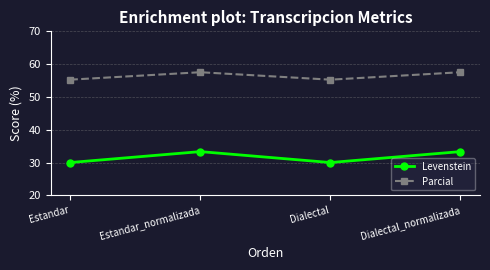

What is the difference between the maximum and minimum values in the Levenstein series?

3.3